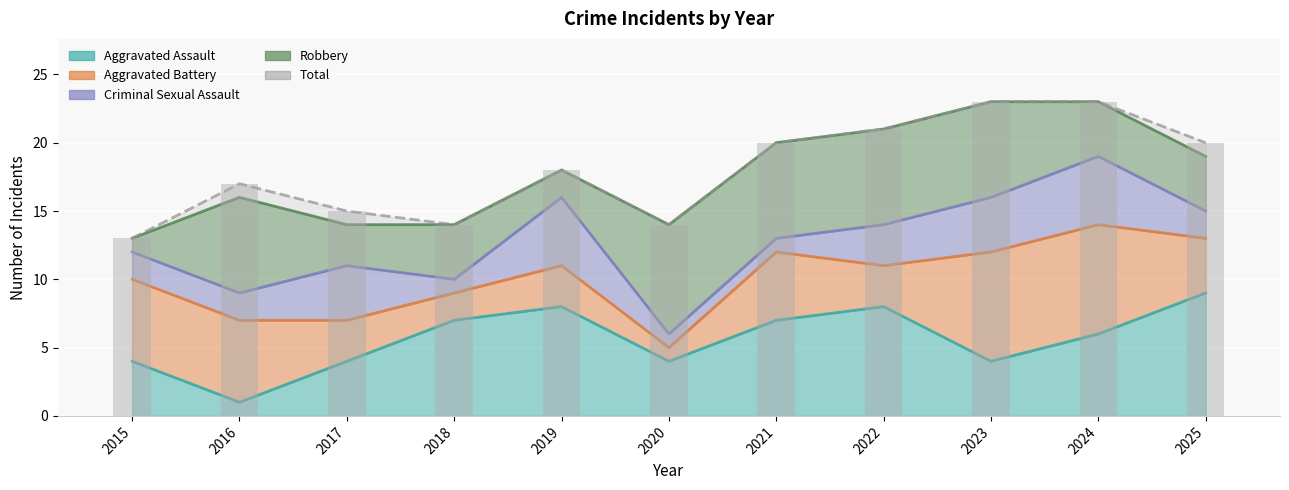

How many data points are above 18?

5